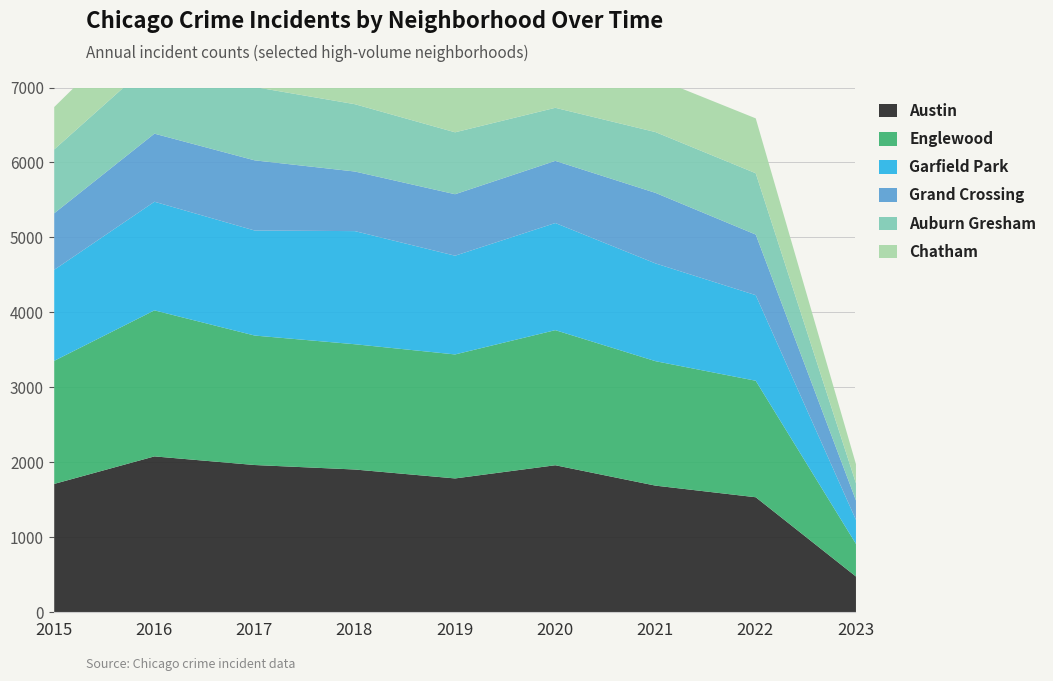

At which label does Englewood reach its minimum?

2023